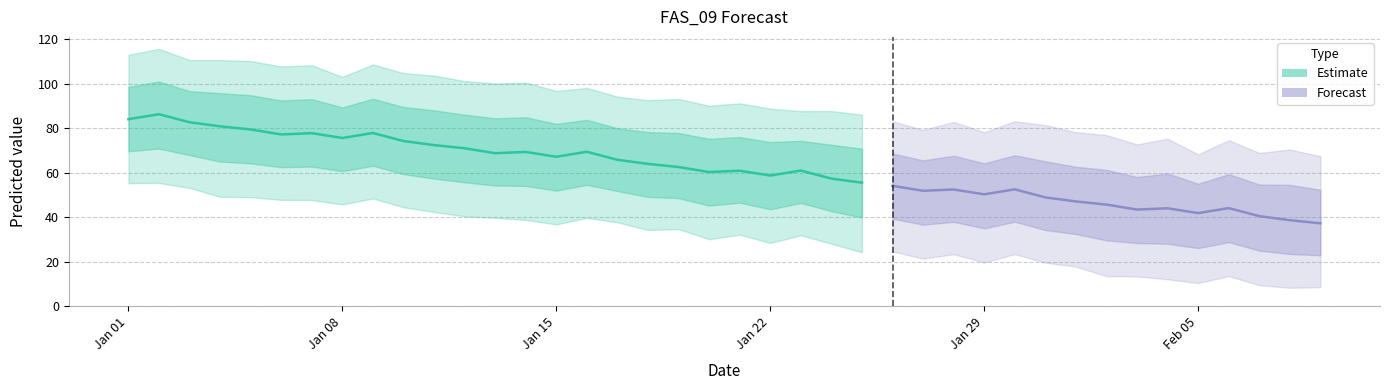

What is the value of the yhat_upper point at the 23rd from the left?

87.7